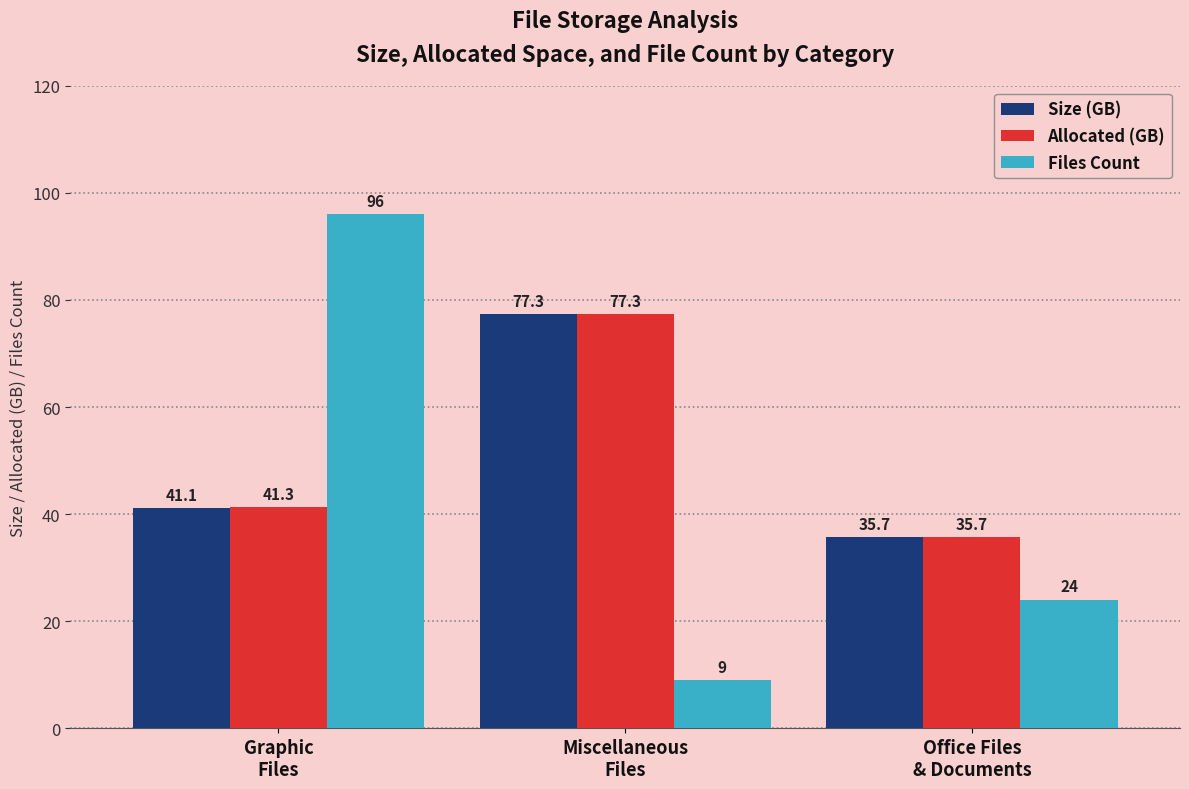

Which label corresponds to the smallest value in the chart?

Miscellaneous
Files